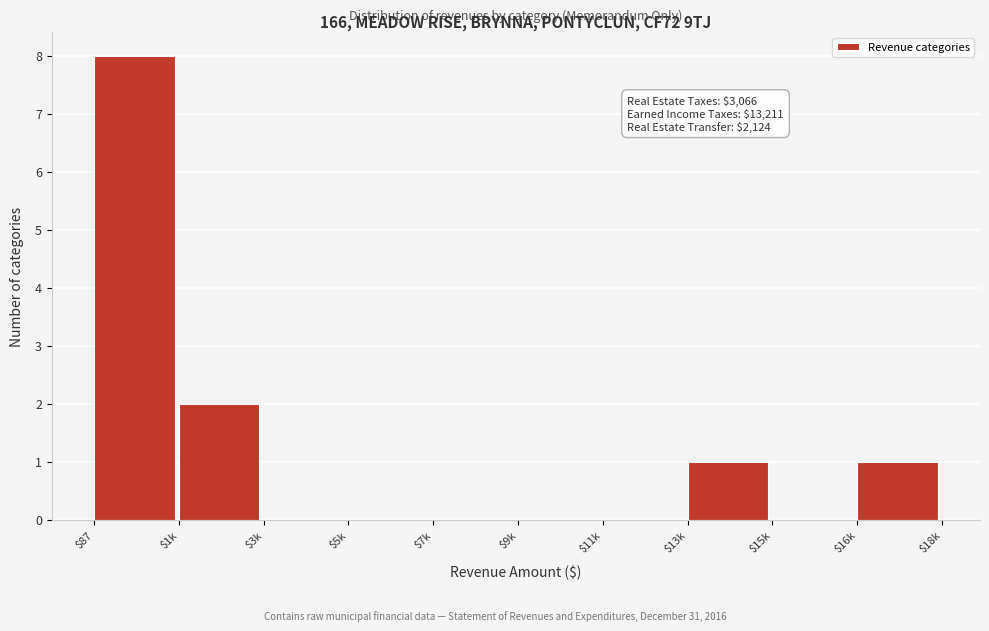

At which label is the value closest to 4?

$1k